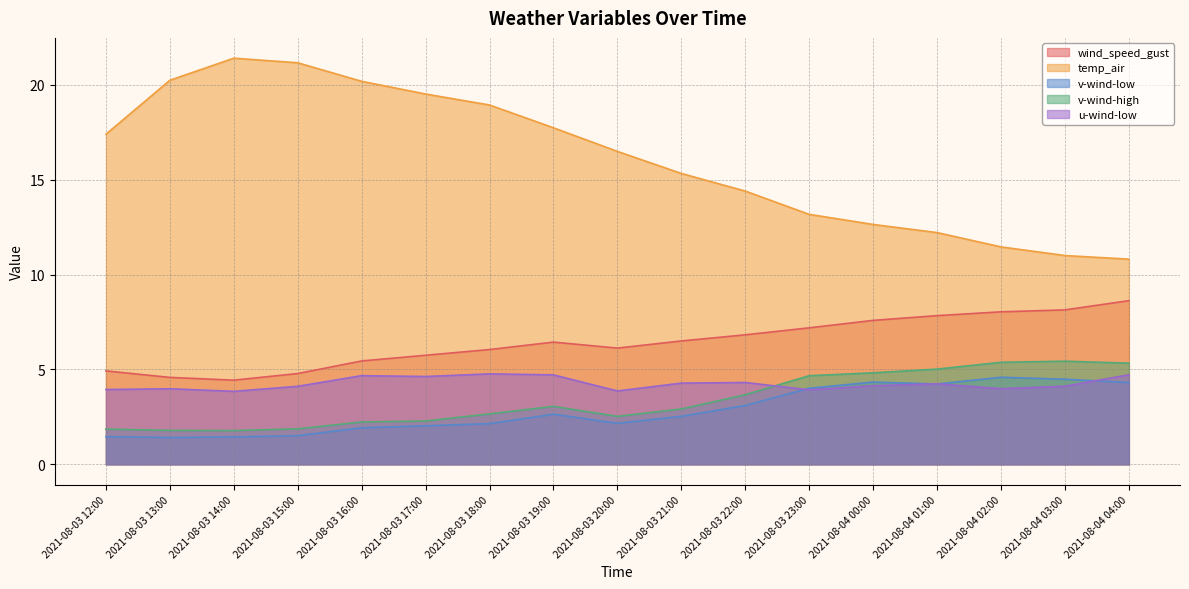

What is the value of the u-wind-low point at the 11th from the left?

4.3